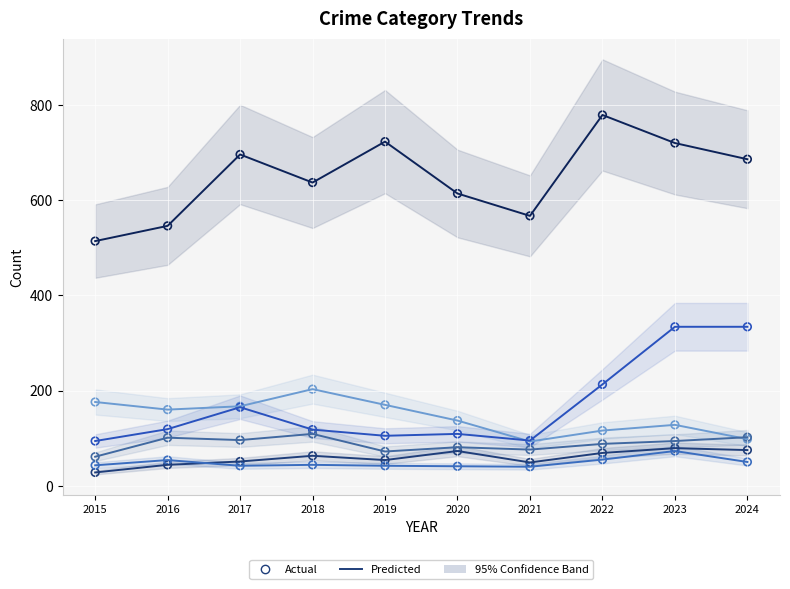

Which series reaches the minimum Y coordinate?

Aggravated Assault